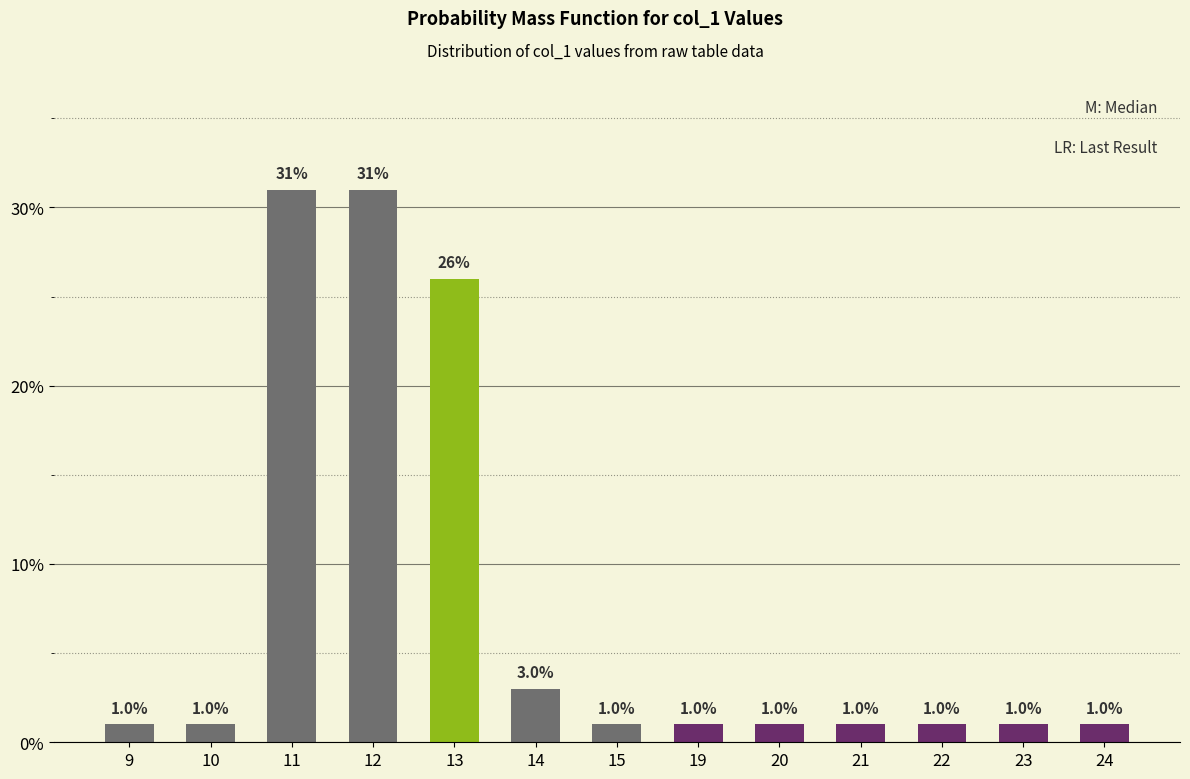

What is the sum of the values at 22 and 9?

2